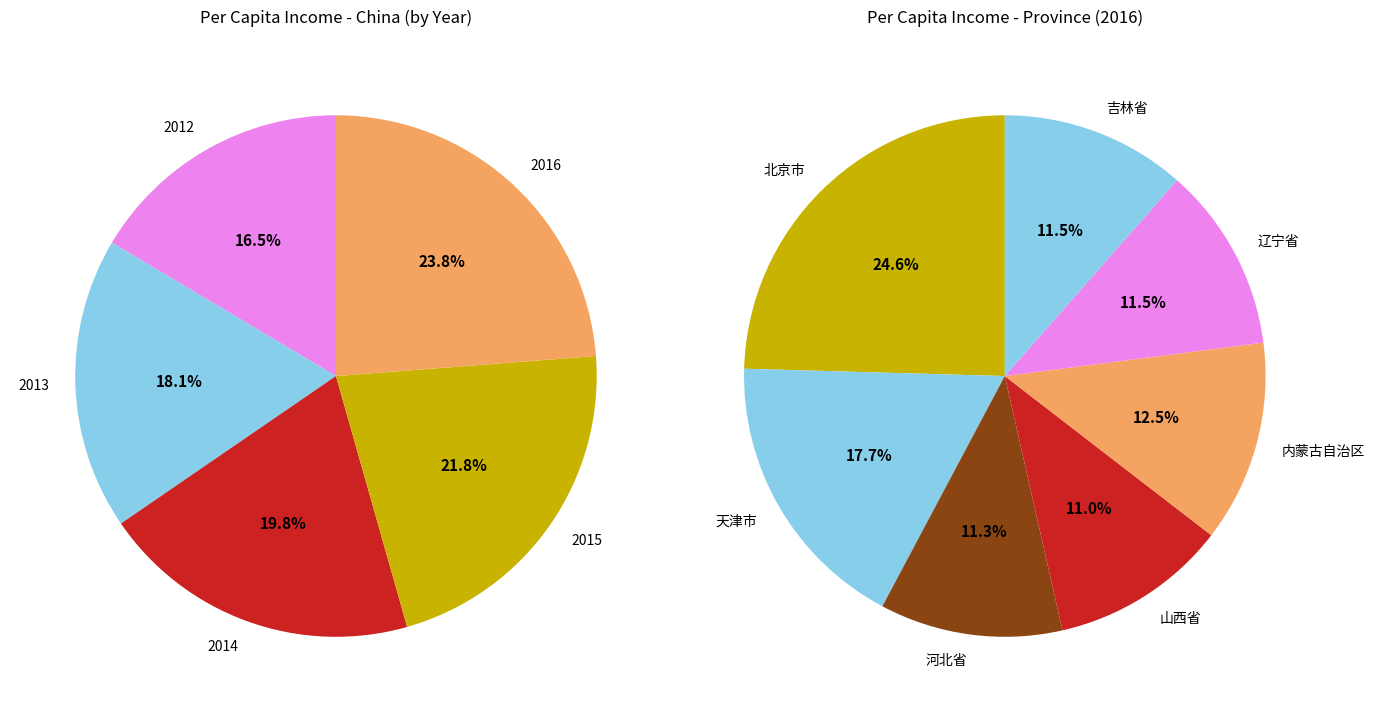

To the nearest percent, what is the combined percentage of 2015 and 2013?

40%